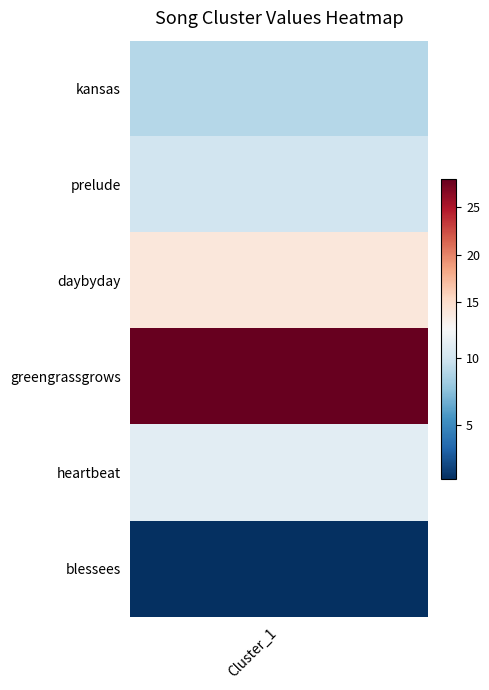

Approximately how many times larger is the value at 4 compared to 5?

11.0